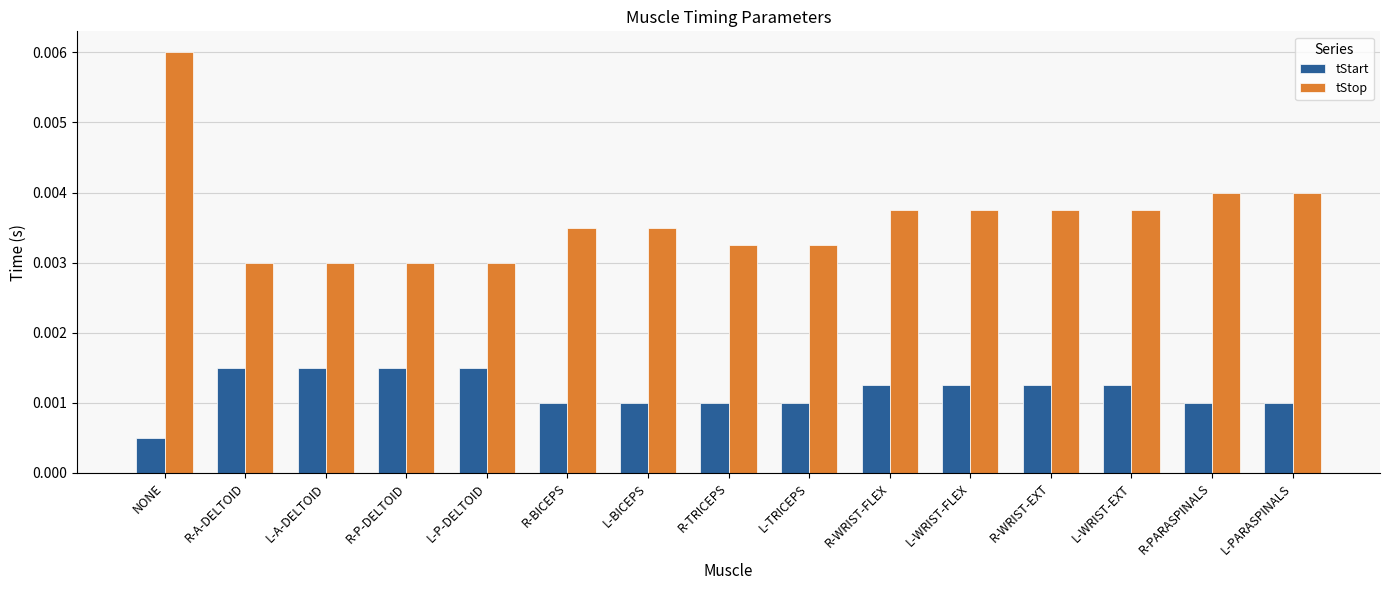

Rank the series by their average value, from lowest to highest.

tStart, tStop